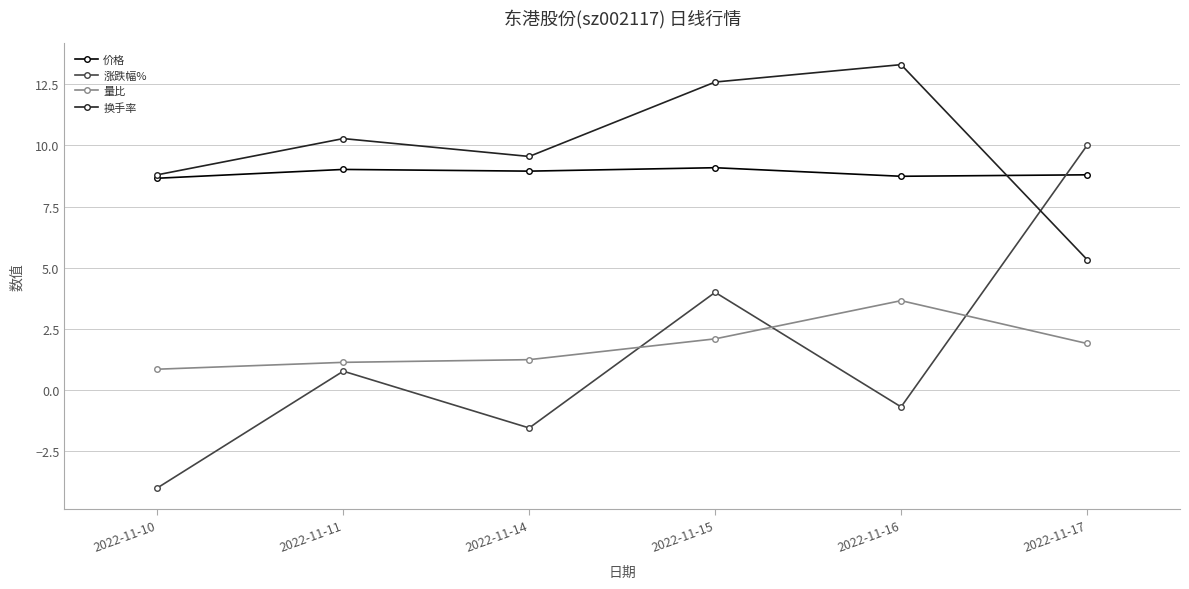

The 量比 series shows 1.1 at 2022-11-11. True or false?

True